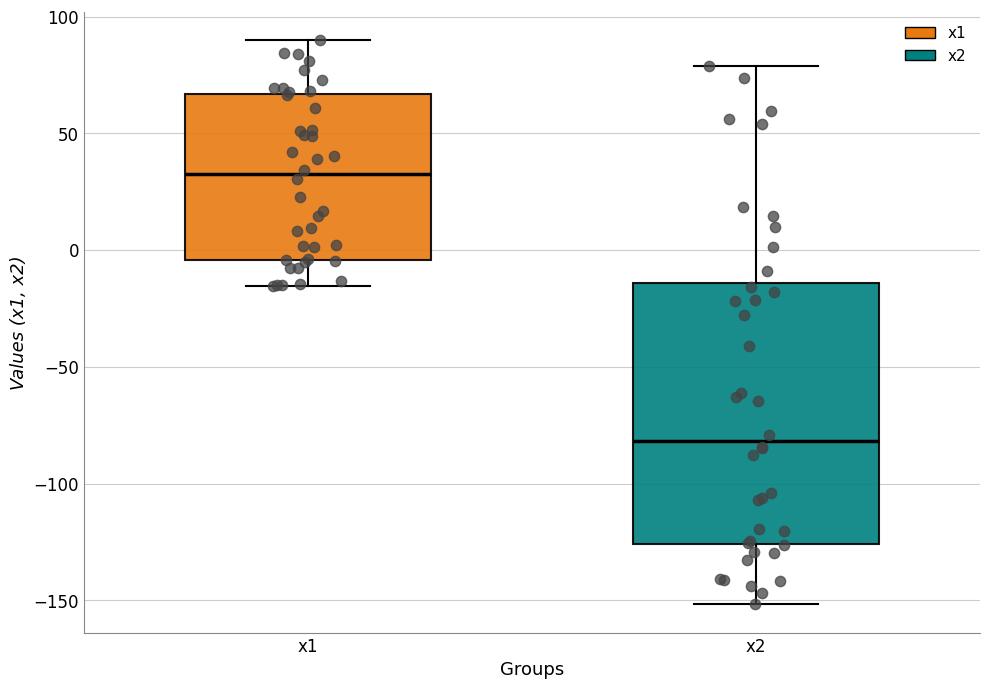

Reading left to right, read every box against the y-axis: the position of its median line, the range the box covers, and the ends of its whiskers. The values are not printed on the chart, so give them approximately, as read against the axis.

x1: median 35, box -5 to 65, whiskers -15 to 90
x2: median -80, box -125 to -15, whiskers -150 to 80